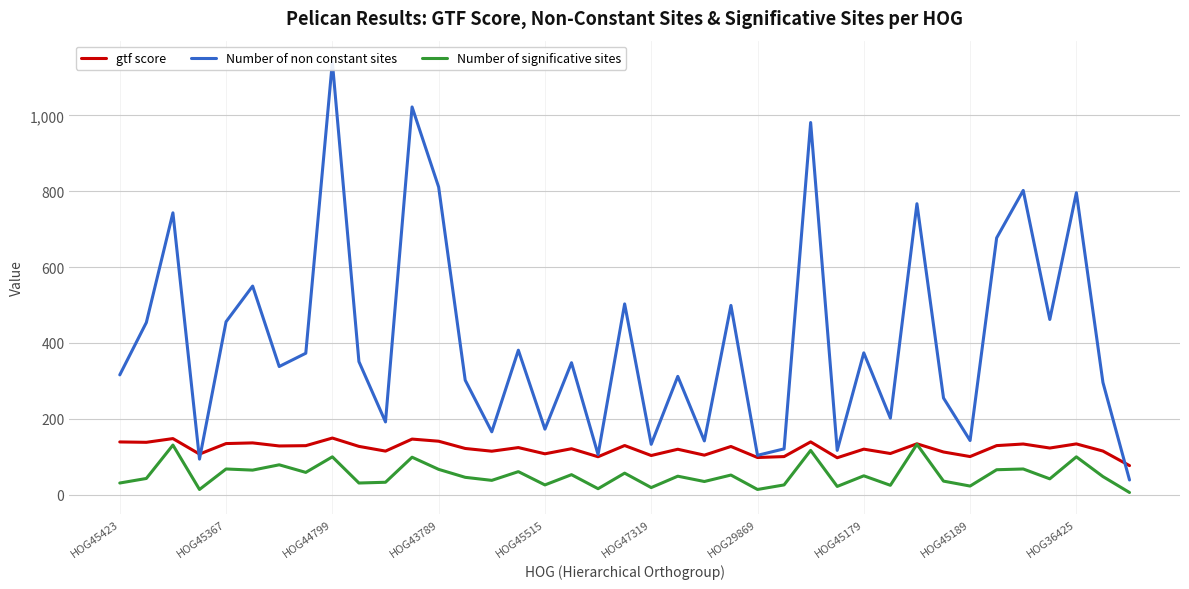

List the series in order of their overall mean, highest first.

Number of non constant sites, gtf score, Number of significative sites